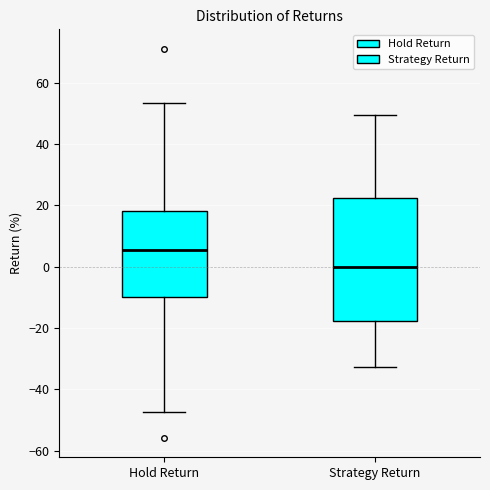

Reading left to right, read every box against the y-axis: the position of its median line, the range the box covers, and the ends of its whiskers. The values are not printed on the chart, so give them approximately, as read against the axis.

Hold Return: median 6, box -10 to 18, whiskers -48 to 54
Strategy Return: median 0, box -18 to 22, whiskers -32 to 50